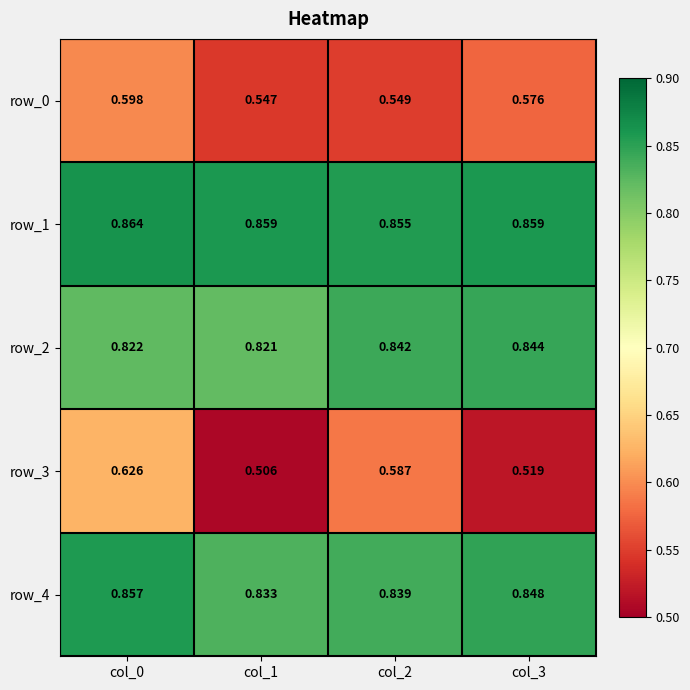

The value of row_1 at col_2 is 0.2. True or false?

False